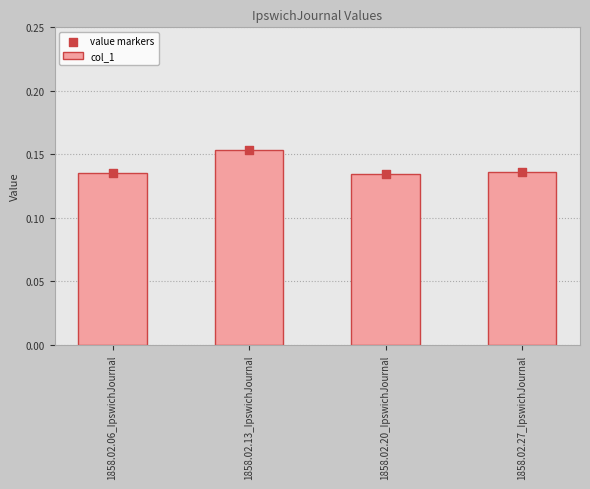

Which series reaches the minimum Y coordinate?

col_1